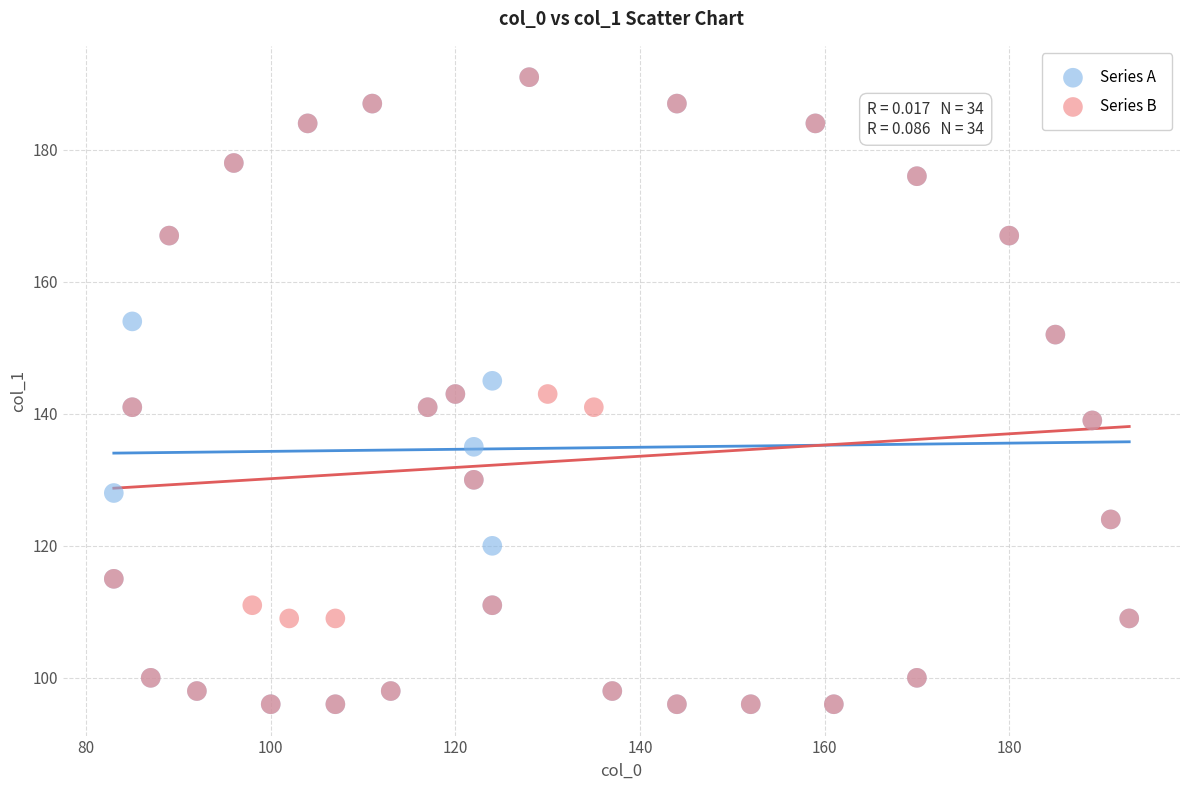

What are all the series names shown in the legend?

Series A, Series B